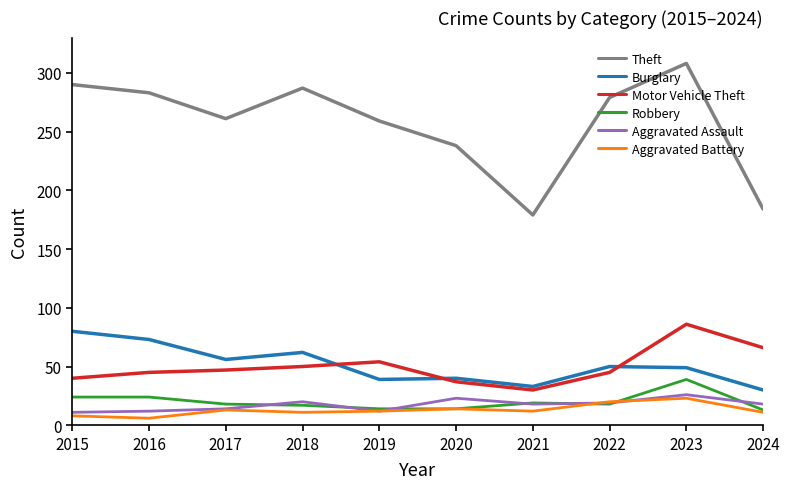

The Theft series shows 311 at 2021. True or false?

False